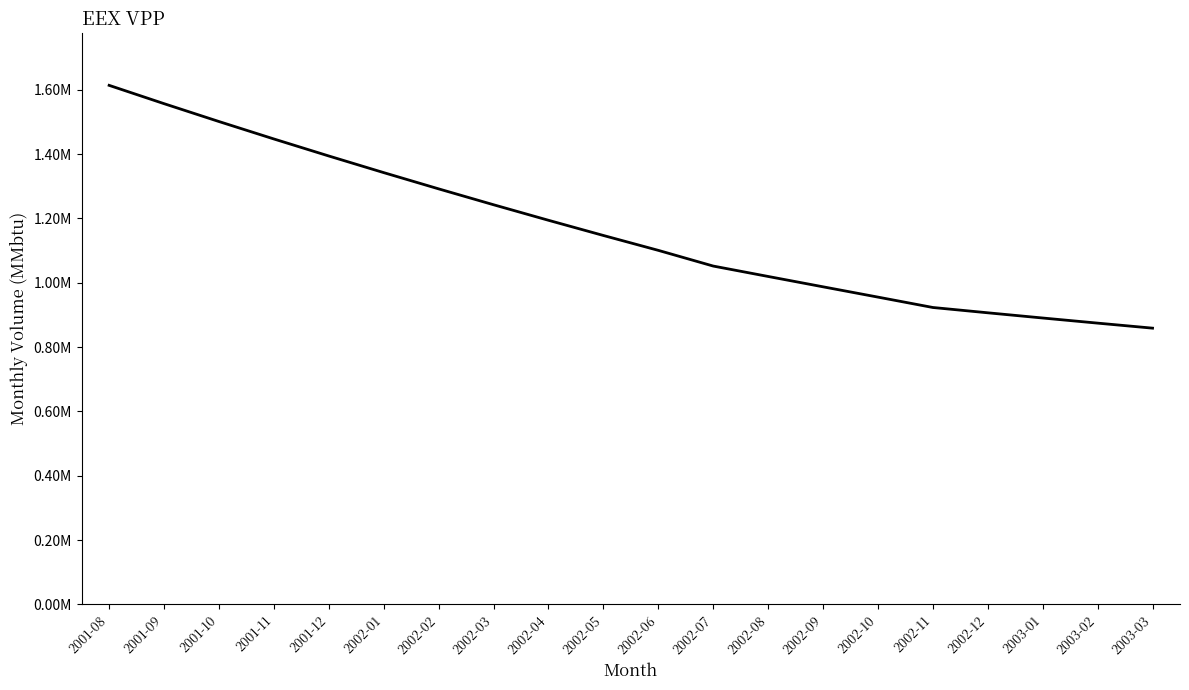

Rank the categories by value from highest to lowest.

2001-08, 2001-09, 2001-10, 2001-11, 2001-12, 2002-01, 2002-02, 2002-03, 2002-04, 2002-05, 2002-06, 2002-07, 2002-08, 2002-09, 2002-10, 2002-11, 2002-12, 2003-01, 2003-02, 2003-03